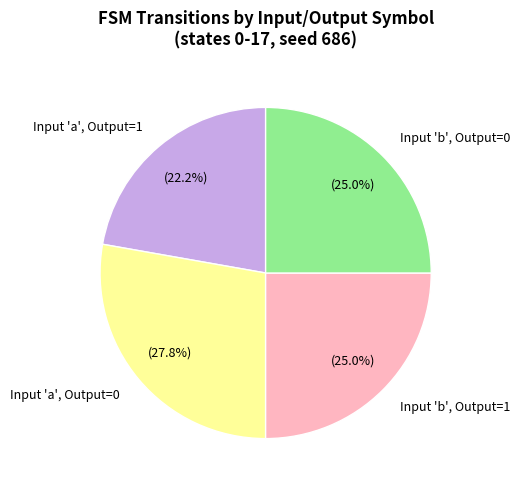

What is the largest slice in the pie chart?

Input 'a', Output=0